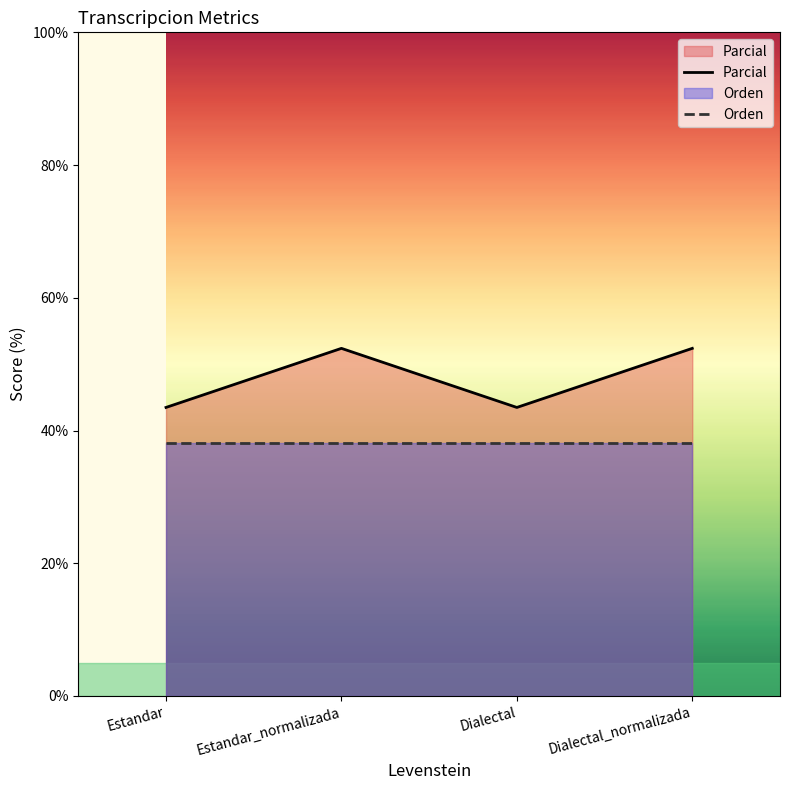

Is it true that Orden equals 11.3 at Dialectal_normalizada?

False